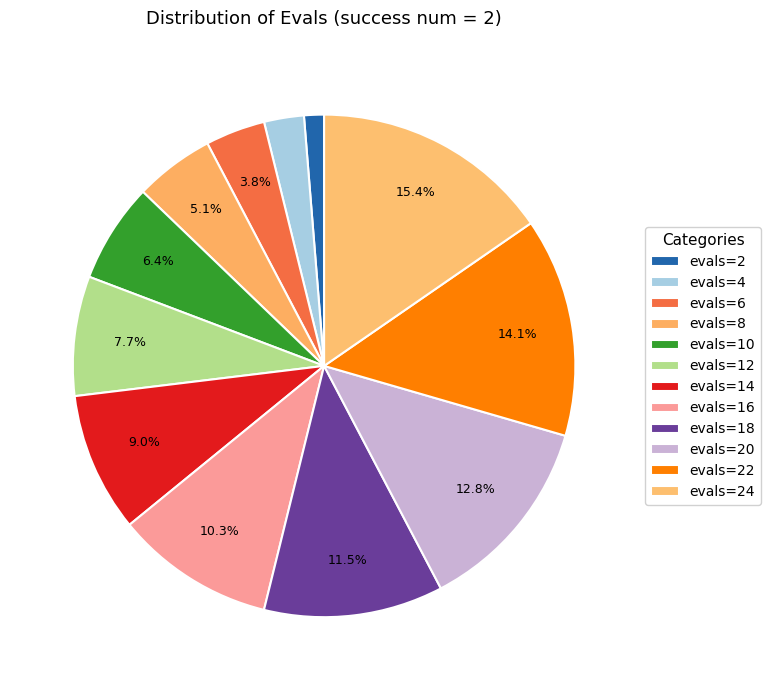

Which category has the smallest portion of the pie?

2